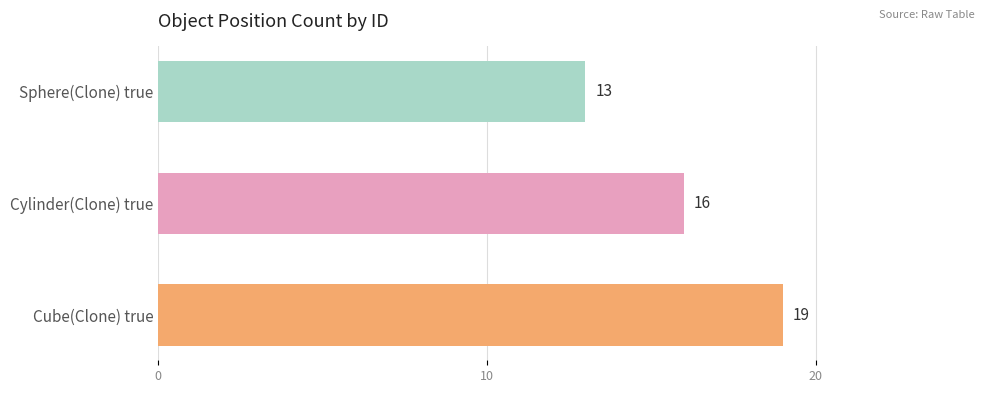

Does the chart contain any negative values?

No